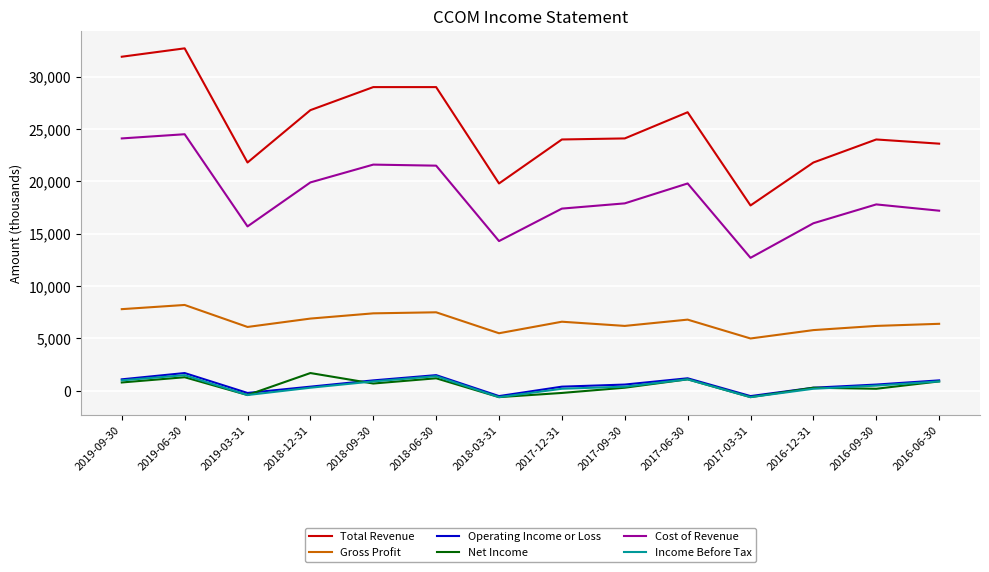

How many values in Income Before Tax are above zero?

11